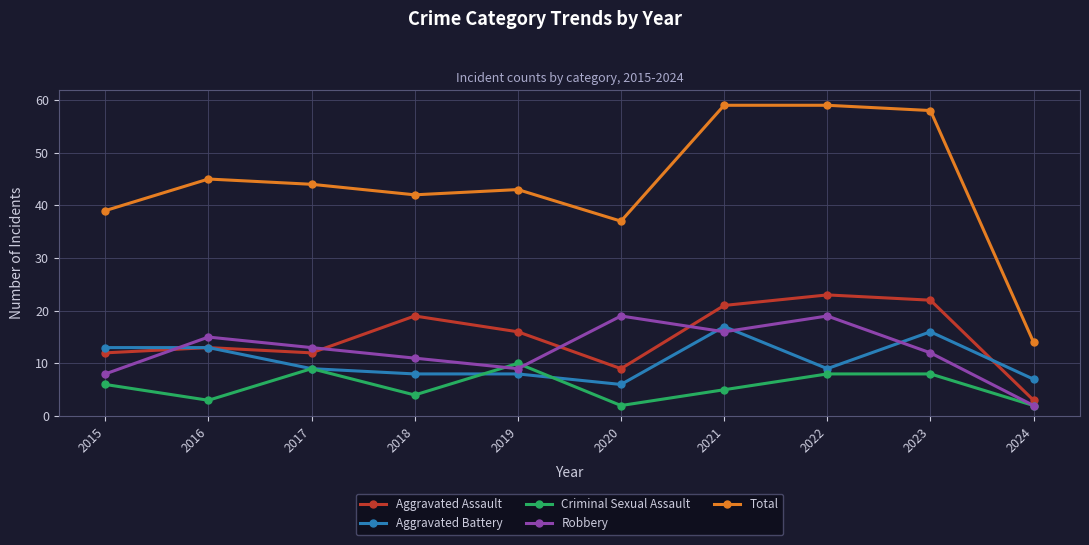

Which series has the largest range (max minus min)?

Total